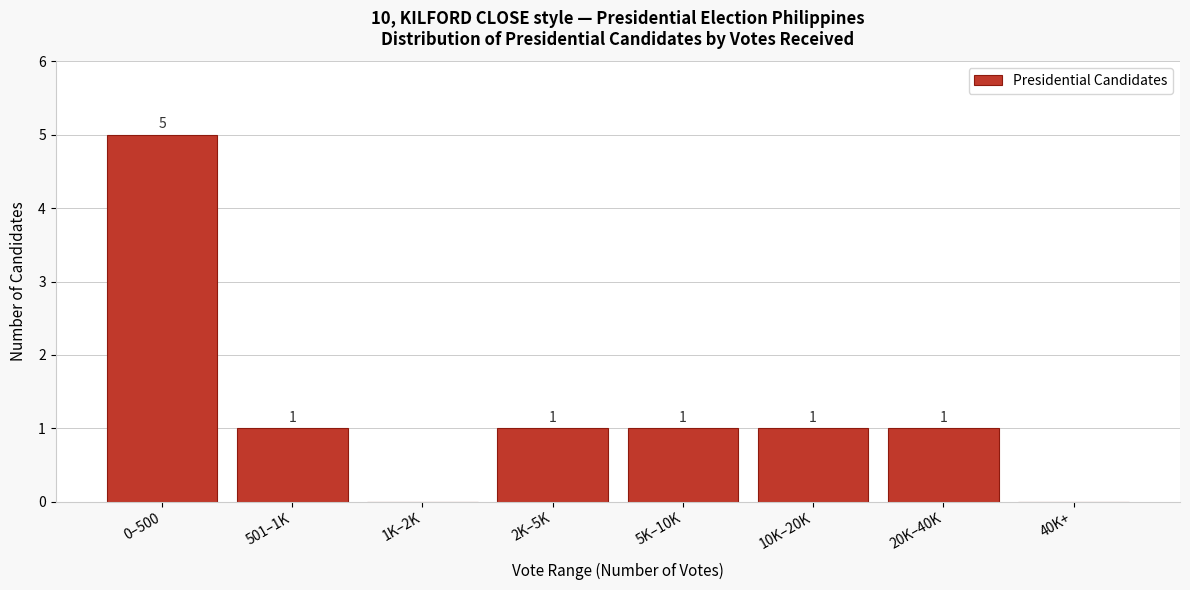

Reading left to right, list all the values displayed in this chart.

0–500=5	501–1K=1	1K–2K=0	2K–5K=1	5K–10K=1	10K–20K=1	20K–40K=1	40K+=0